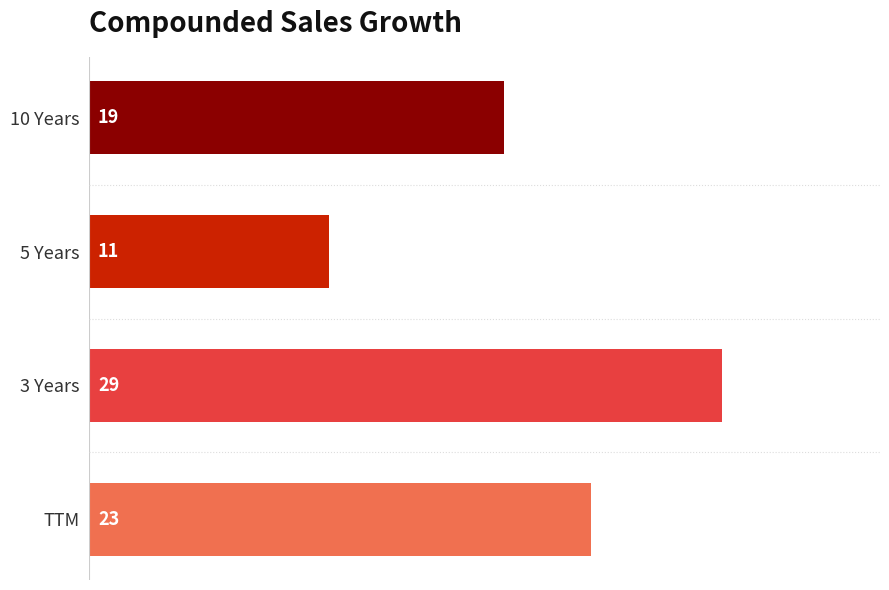

List the labels in order of value, largest first.

3 Years, TTM, 10 Years, 5 Years